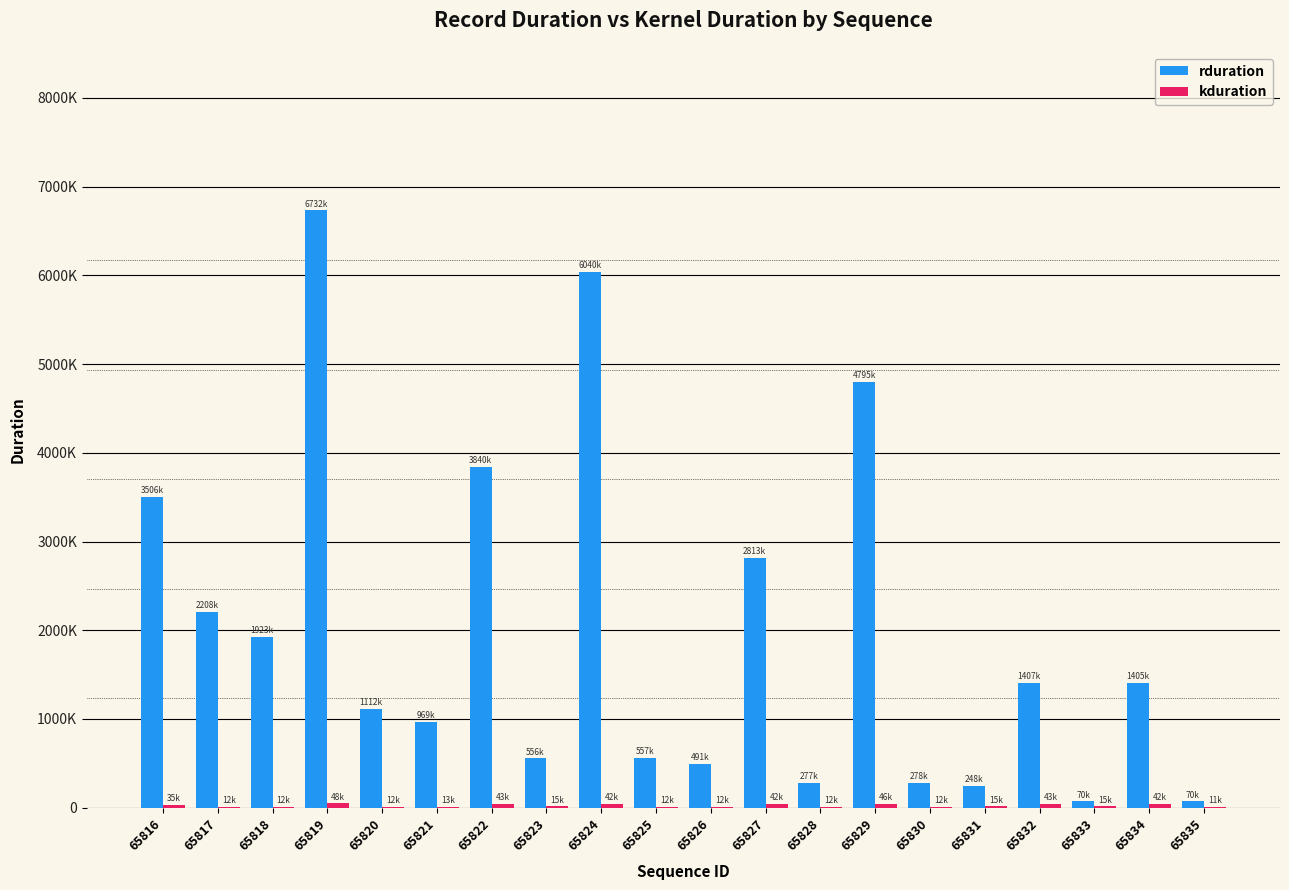

What are all the series names shown in the legend?

rduration, kduration